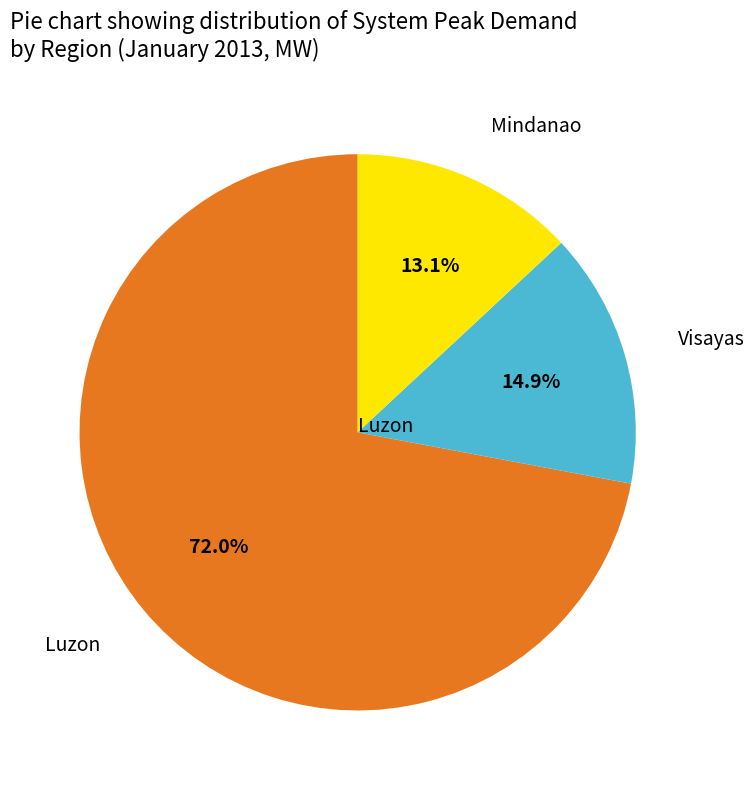

Does any single category account for the majority?

Yes